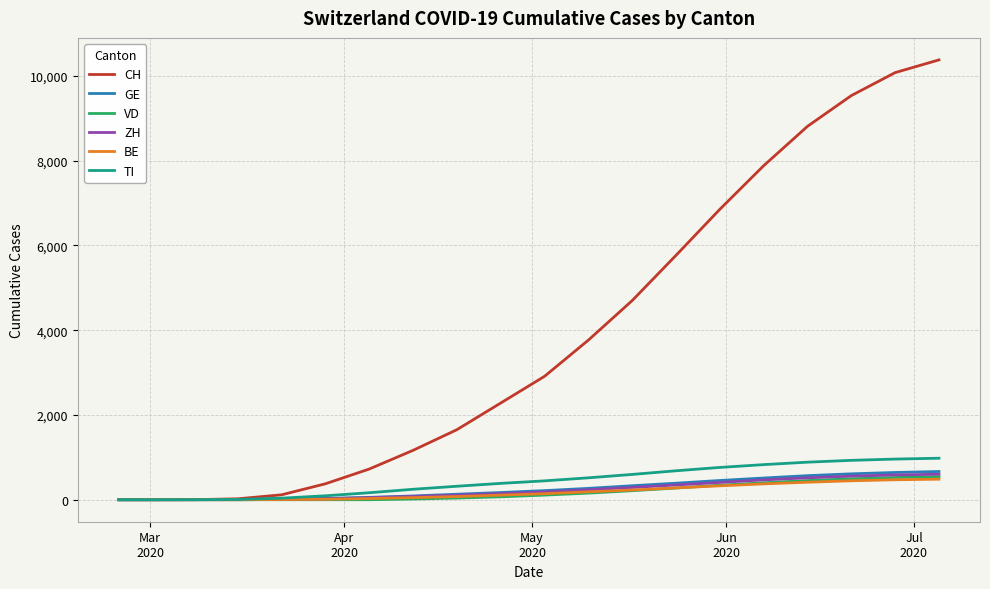

What is the difference between the maximum and minimum values in the CH series?

10375